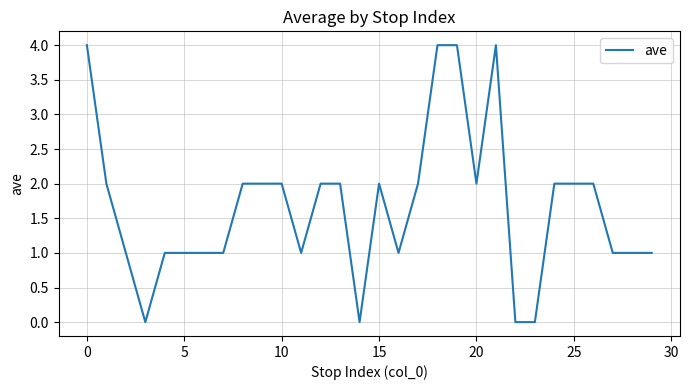

What is the greatest value displayed?

4